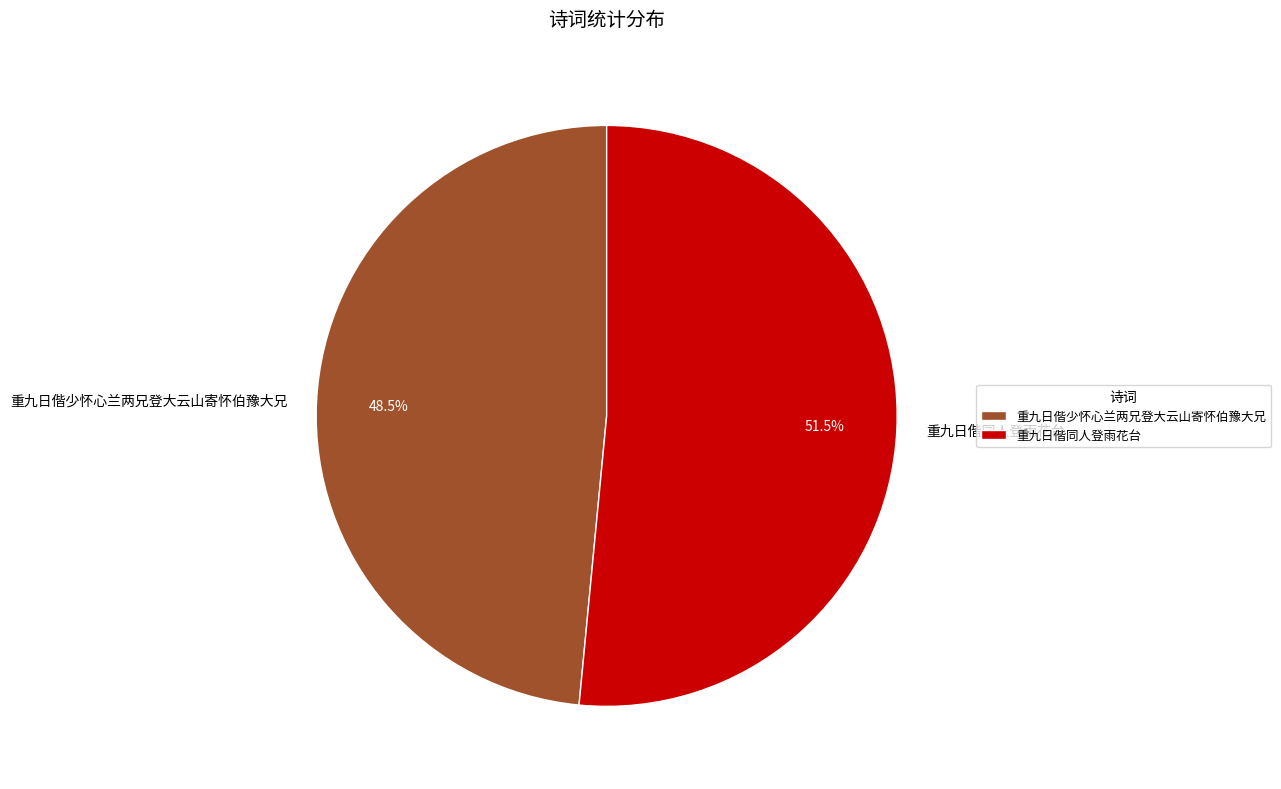

Which has a higher value, 重九日偕同人登雨花台 or 重九日偕少怀心兰两兄登大云山寄怀伯豫大兄?

重九日偕同人登雨花台